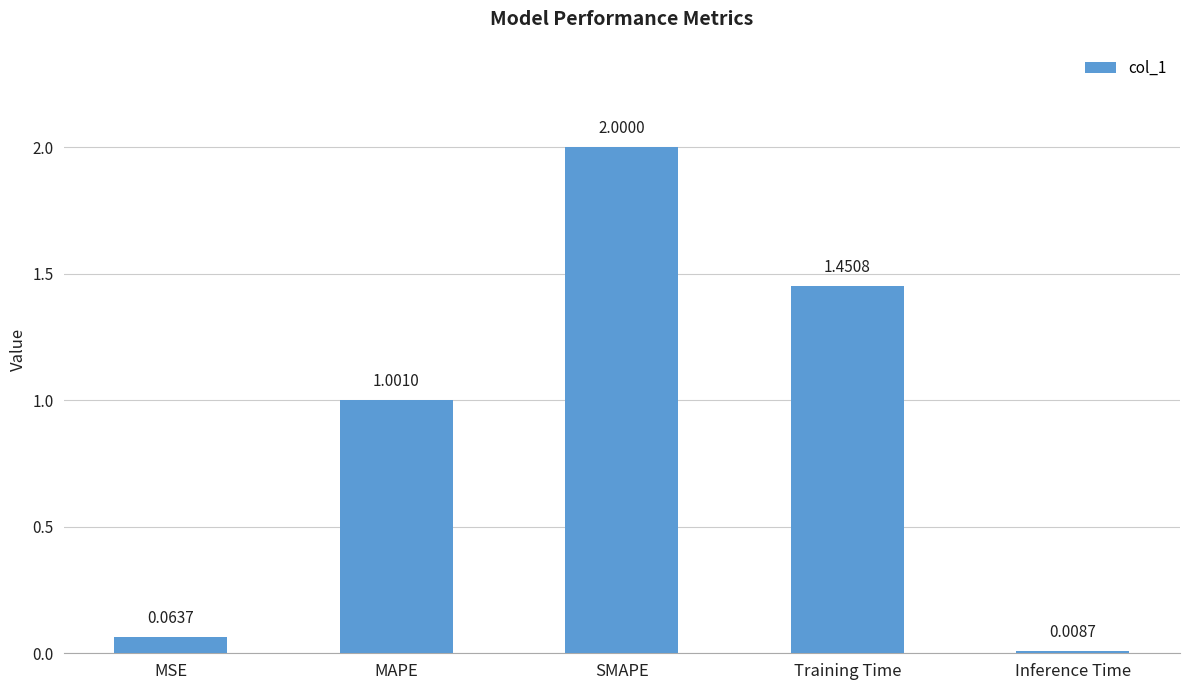

List the labels in order of value, smallest first.

Inference Time, MSE, MAPE, Training Time, SMAPE